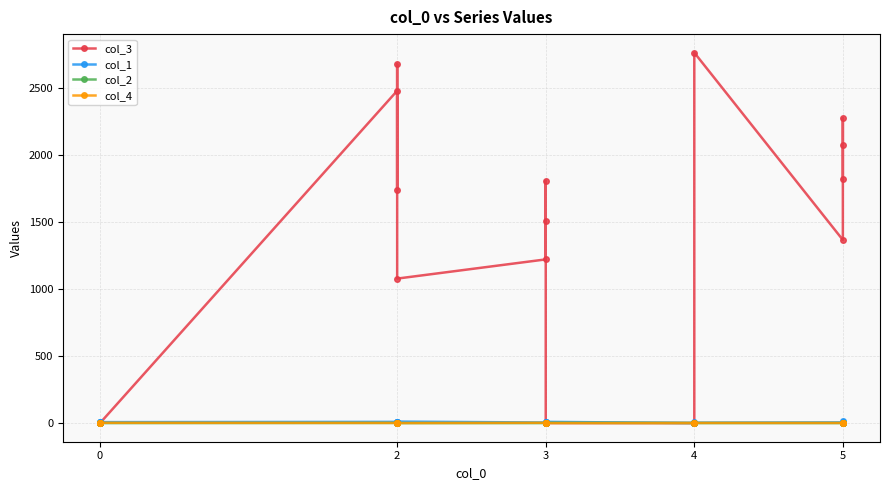

What are all the series names shown in the legend?

col_3, col_1, col_2, col_4